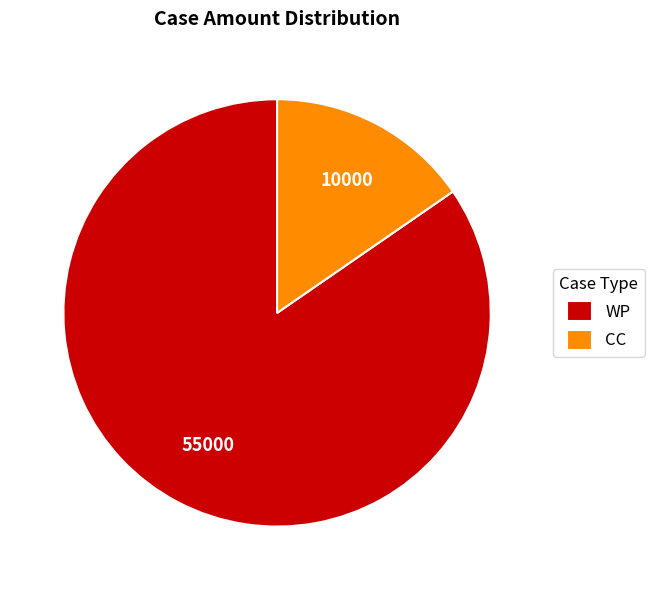

Count the number of slices in the pie.

2